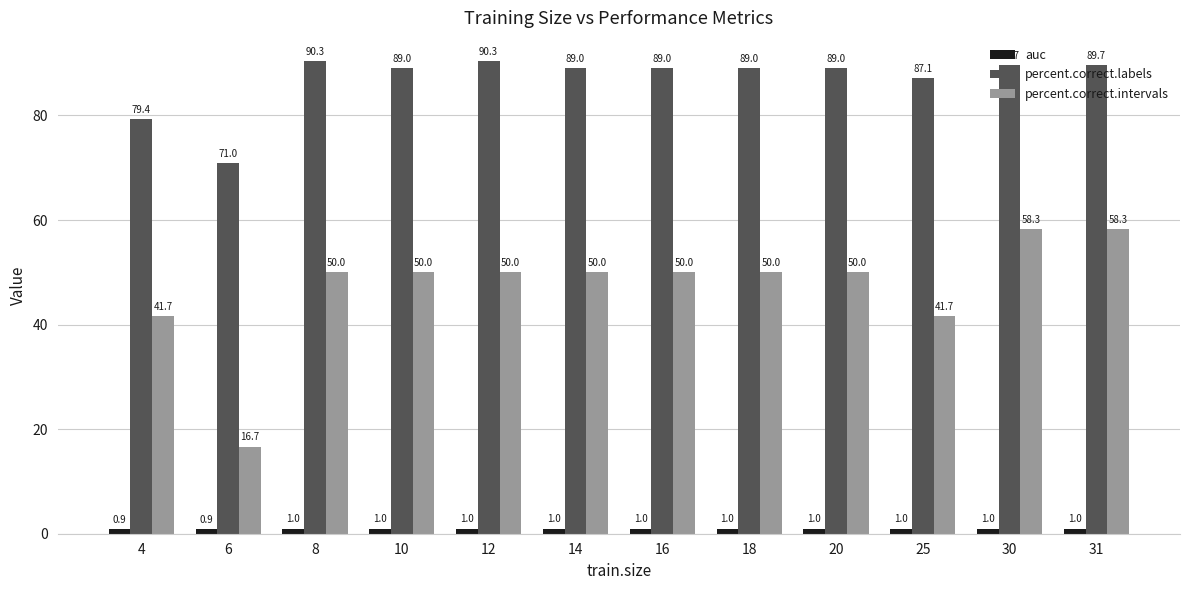

Which series has the largest total across all categories?

percent.correct.labels